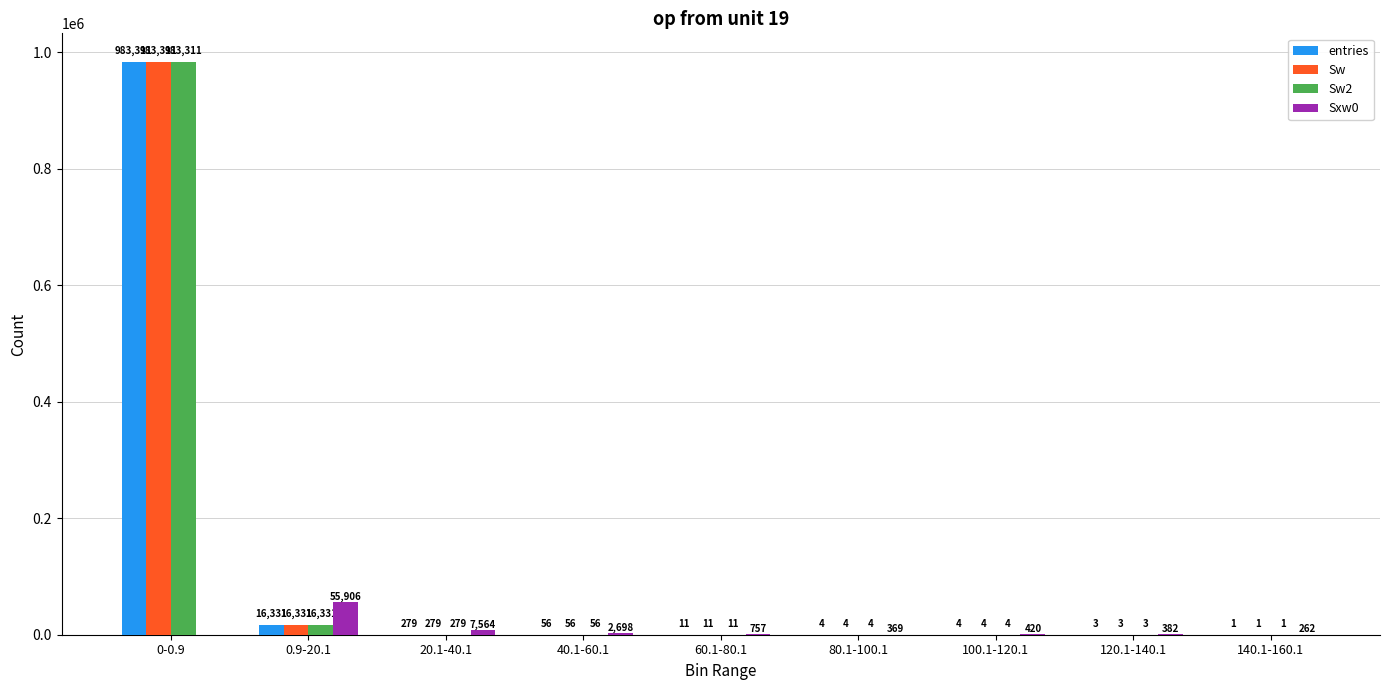

What are all the series names shown in the legend?

entries, Sw, Sw2, Sxw0